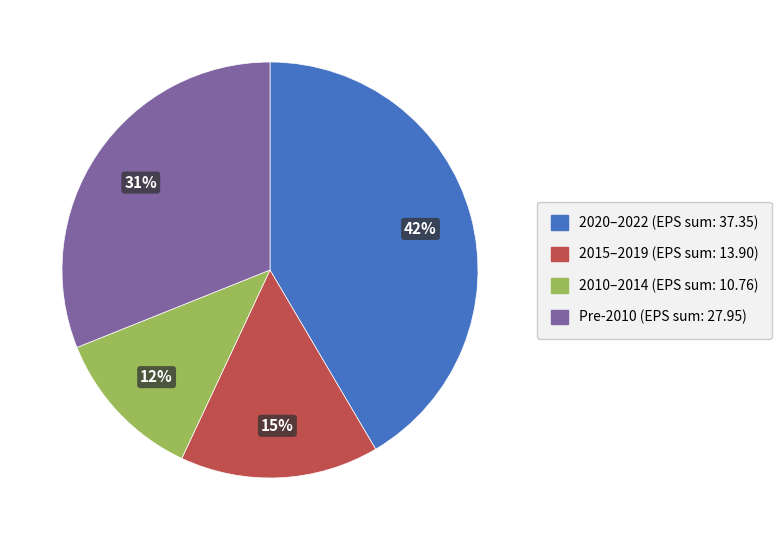

Count the number of slices in the pie.

4